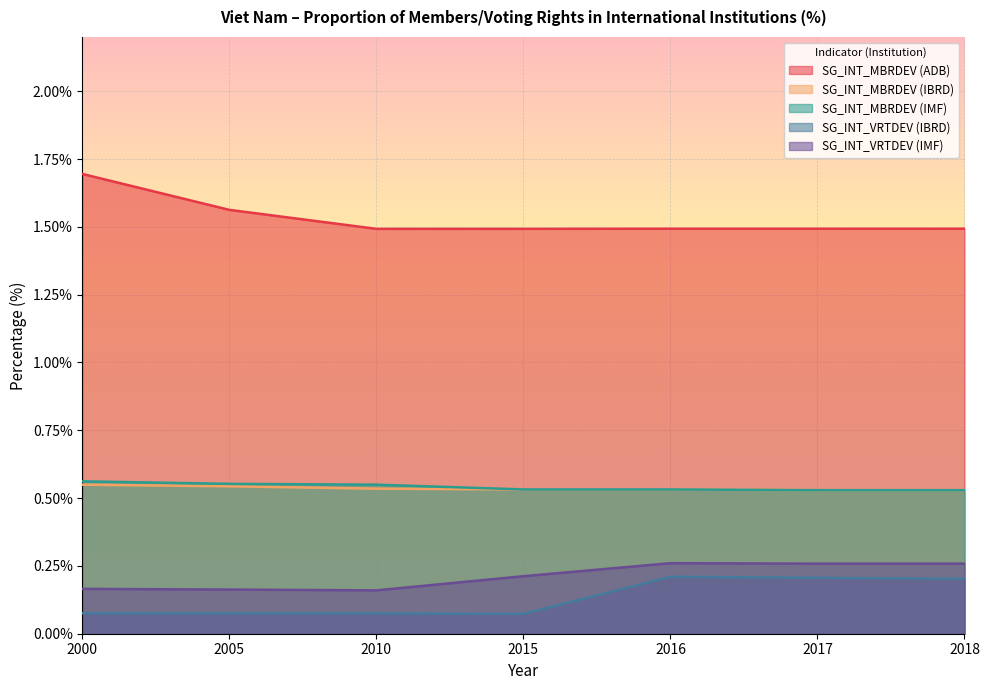

True or false: SG_INT_VRTDEV (IBRD) has more than 2 interior local peaks.

False